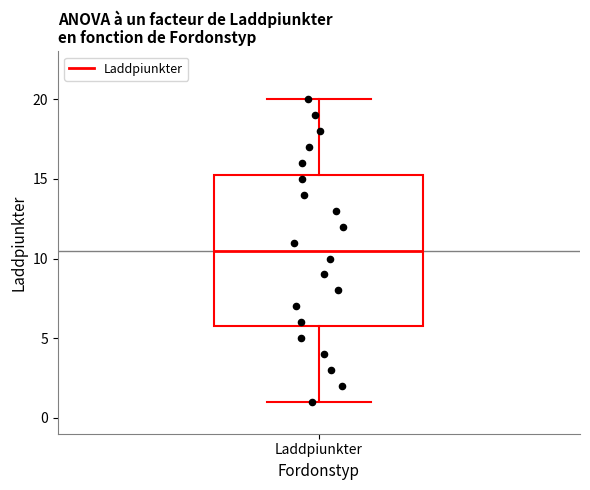

Transcribe this box plot: give where the median line is, the range the box spans, and where the two whiskers end, as read against the y-axis. The values are not printed on the chart, so give them approximately, as read against the axis.

median 10.5, box 6.0 to 15.5, whiskers 1.0 to 20.0